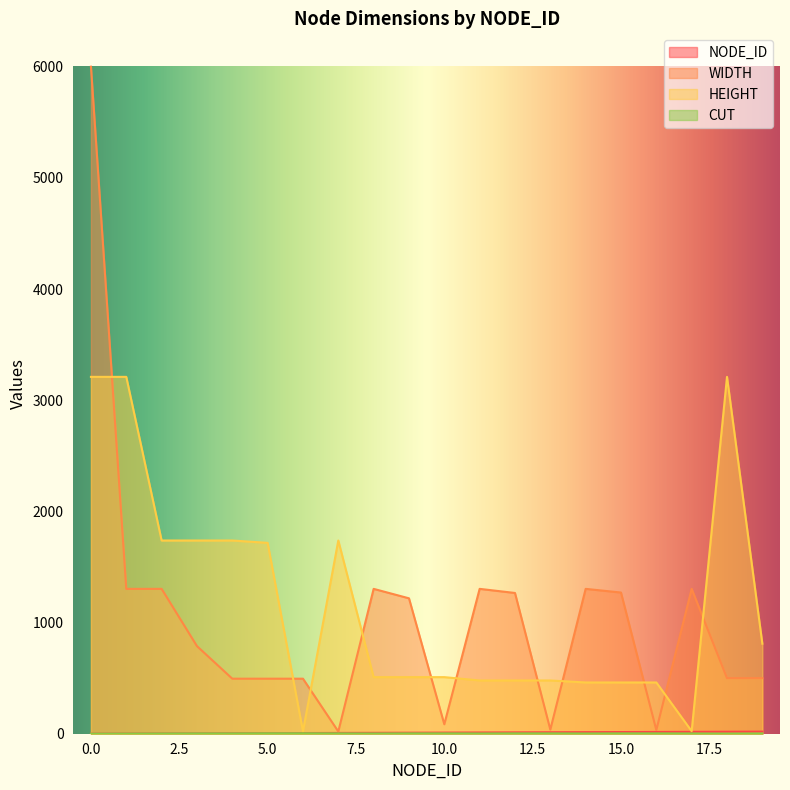

What is the total value across all series at 2?

3045